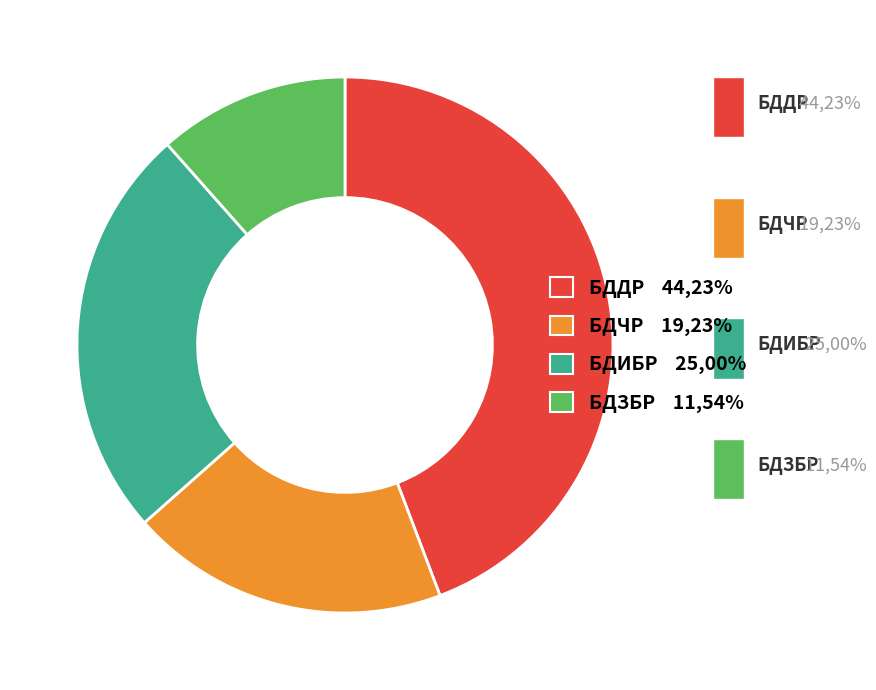

What is the smallest slice in the pie chart?

БДЗБР